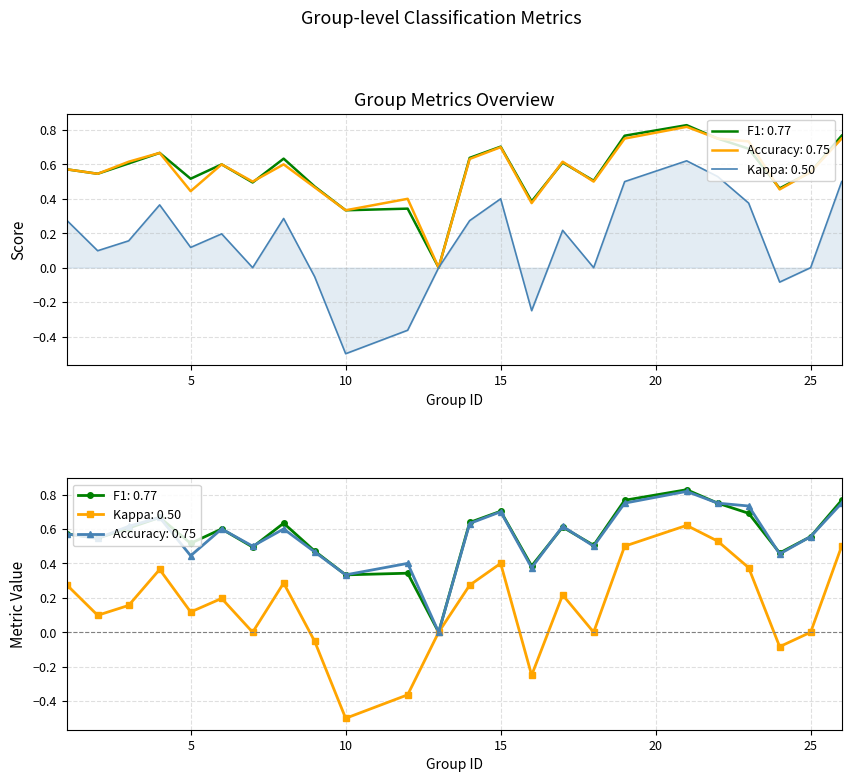

What is the difference between the highest and lowest values at 19?

0.3